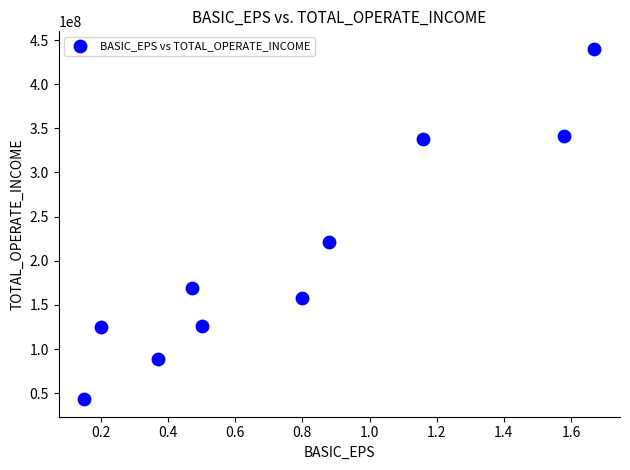

What is the range of Y values (max minus min)?

396876745.0